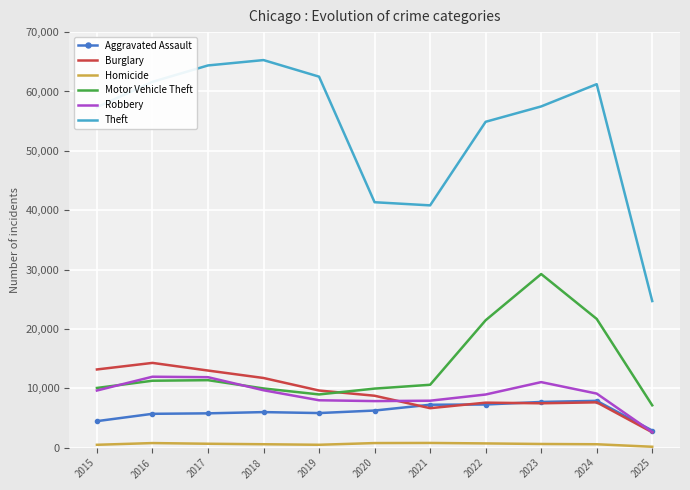

What is the maximum value for Theft?

65290